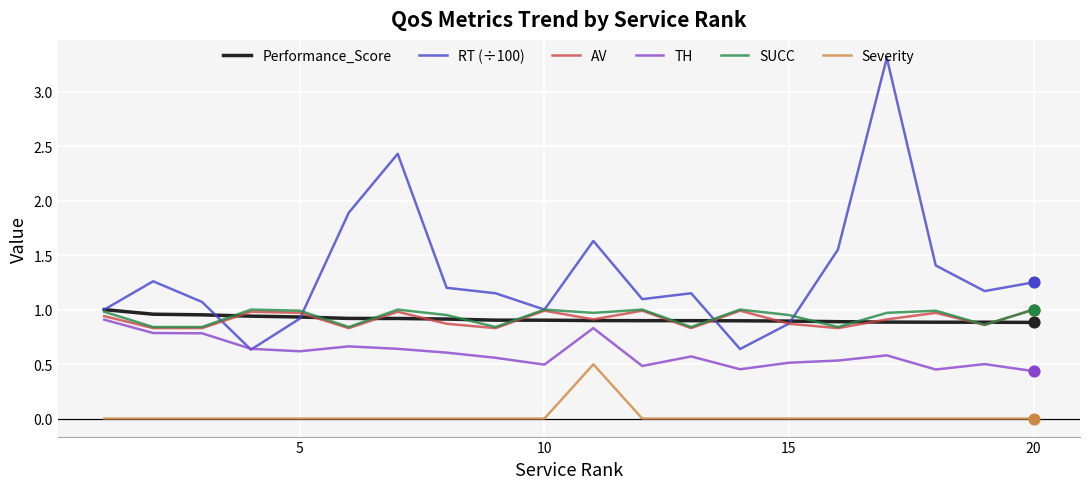

Which series has the largest range (max minus min)?

RT (÷100)